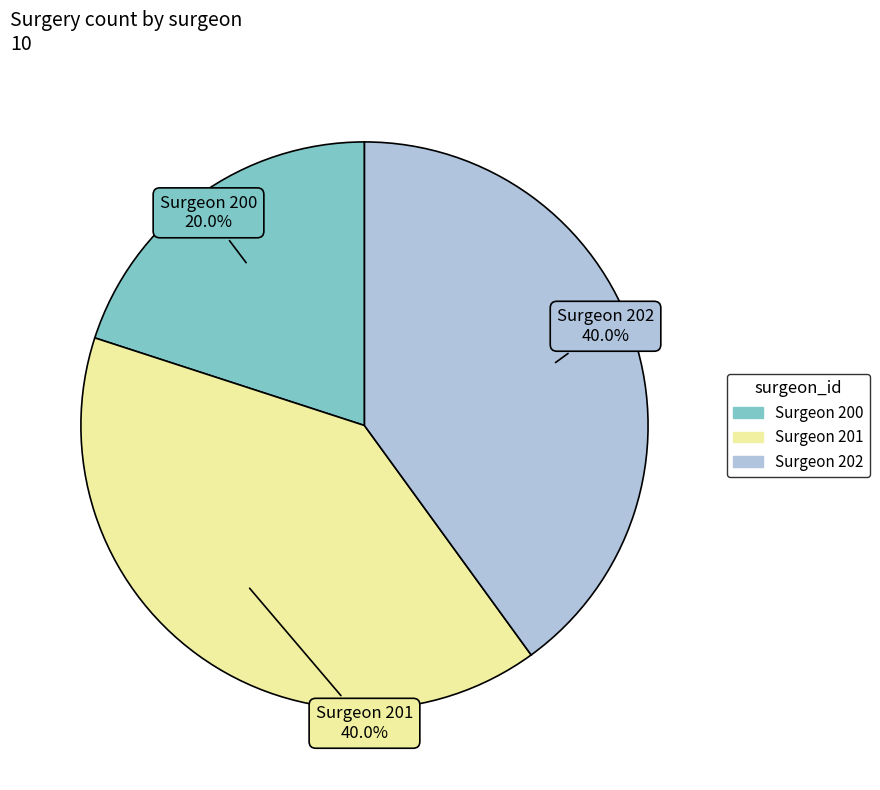

Is there a majority slice in this chart?

No